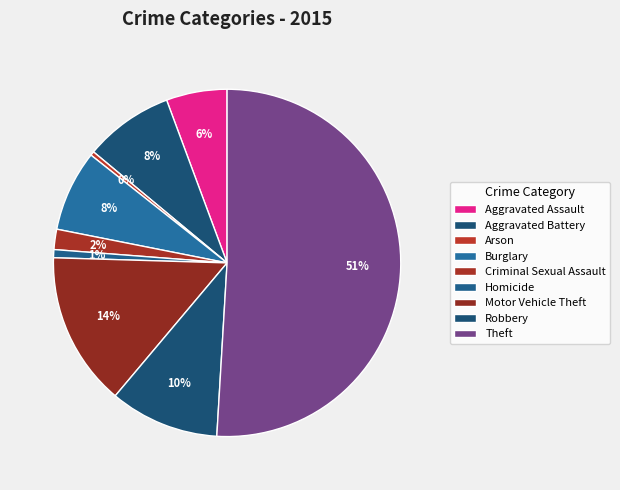

To the nearest percent, what is the difference between the Motor Vehicle Theft and Criminal Sexual Assault slice percentages?

12%